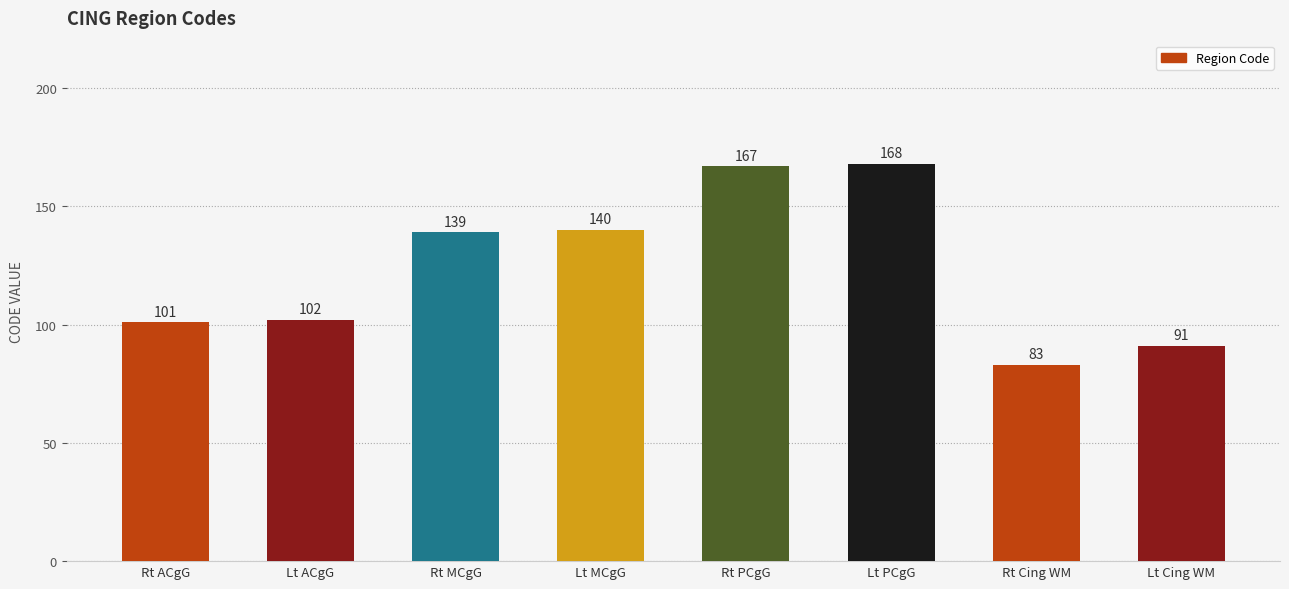

The value at Rt Cing WM is 83. True or false?

True